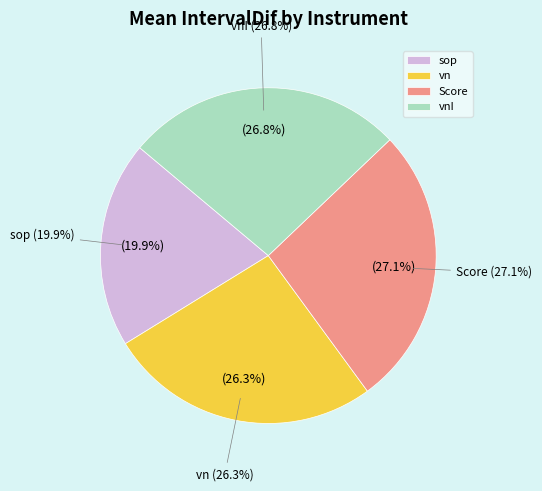

Which has a higher value, Score or sop?

Score